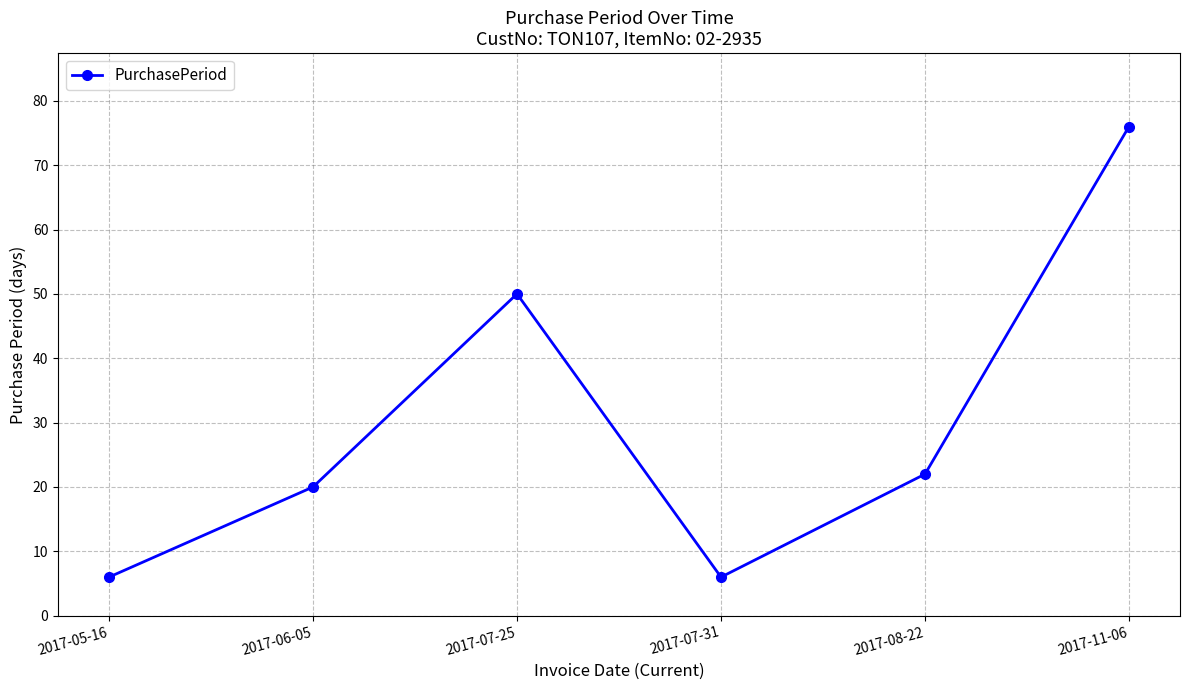

What is the sum of the values at 2017-07-31 and 2017-11-06?

82